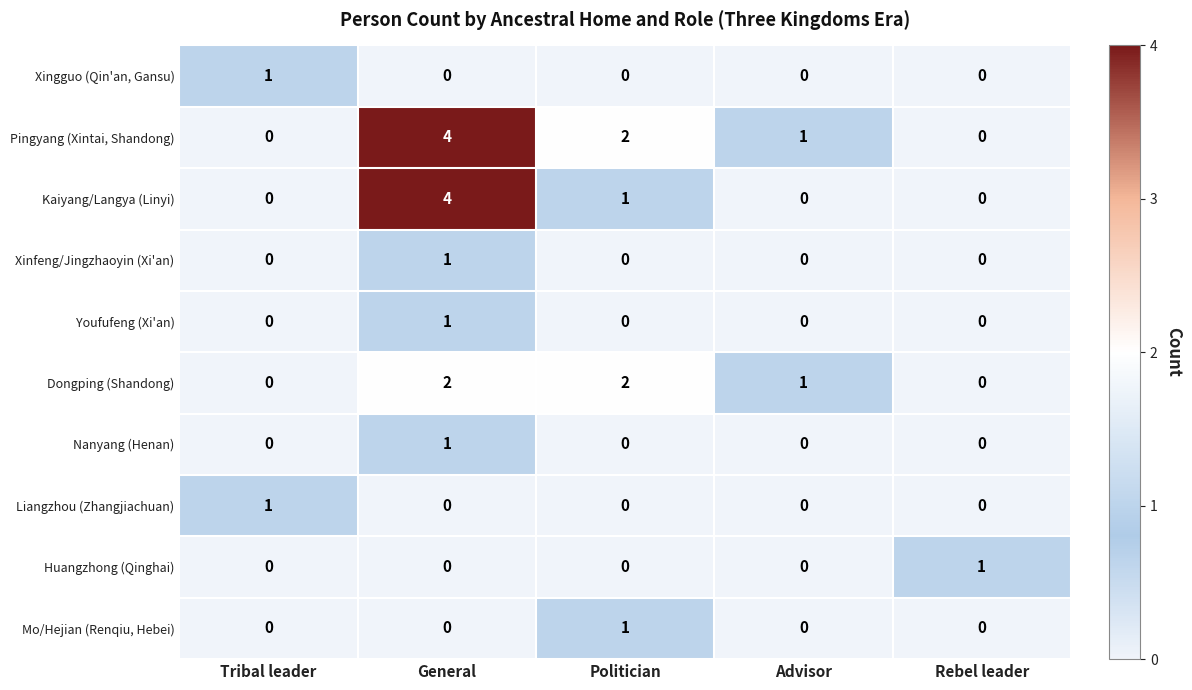

At which category is the sum across all series the highest?

General